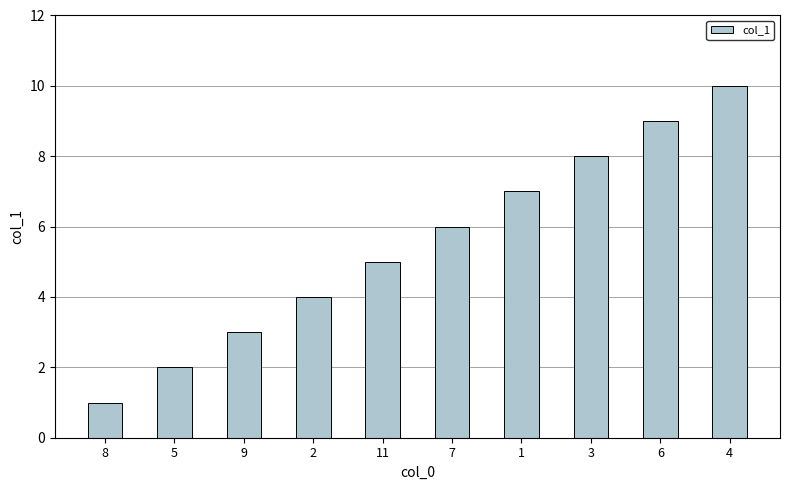

What is the sum of all values?

55